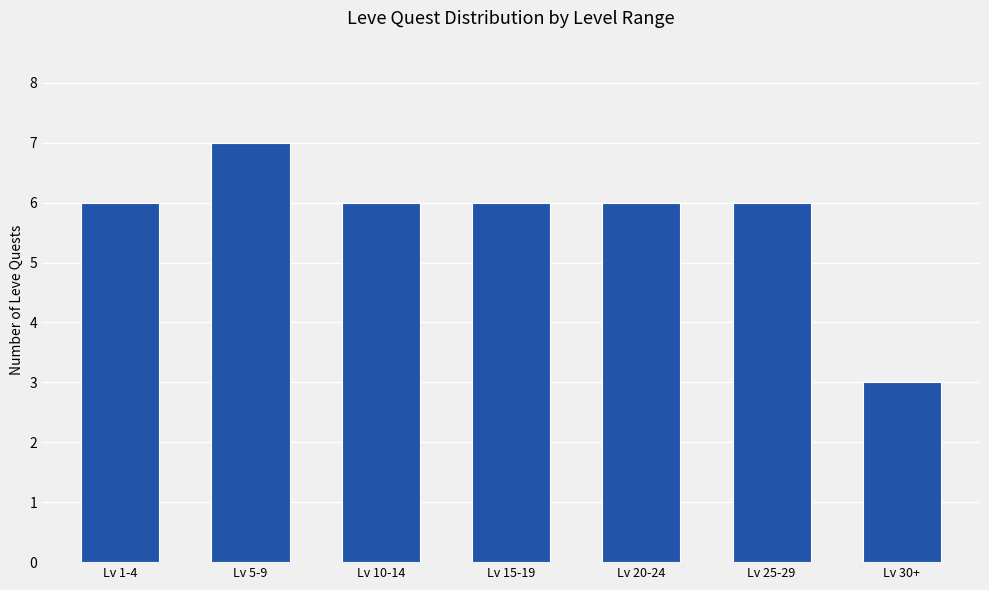

What is the label of the 1st bar from the right?

Lv 30+